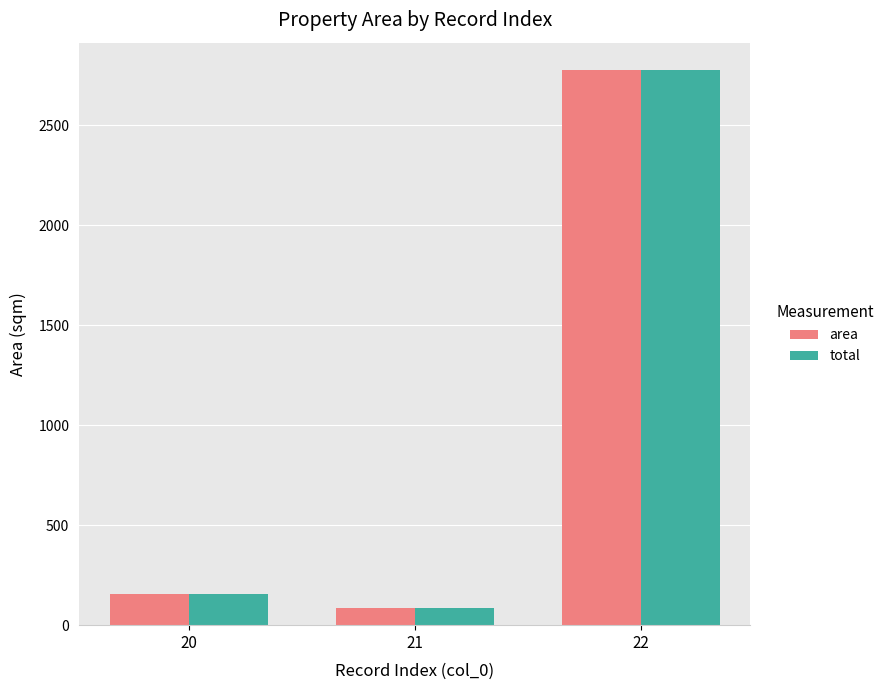

Are the bars grouped side by side (vs. stacked)?

Yes